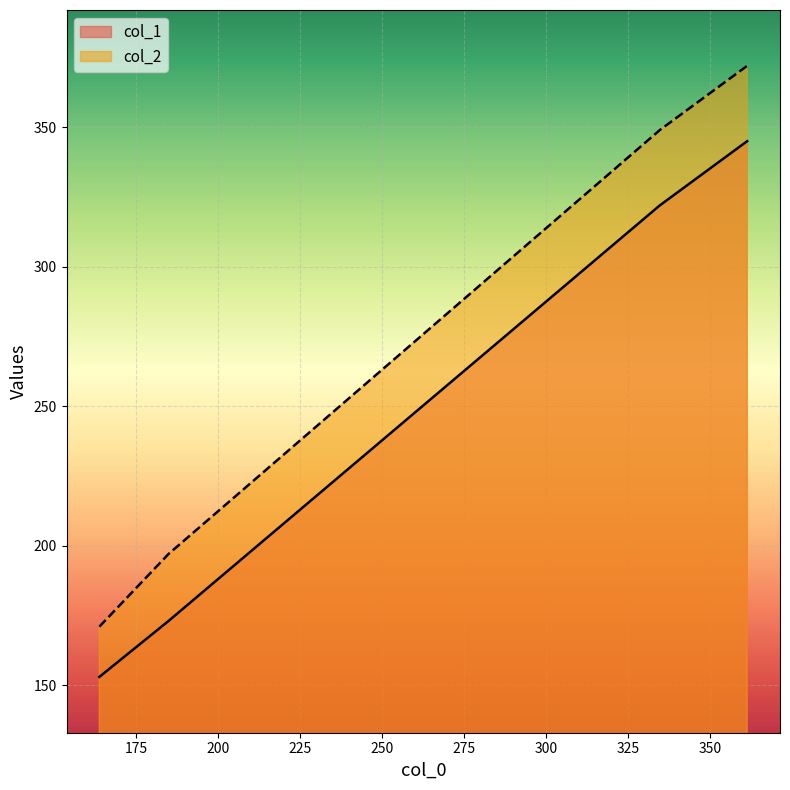

How many col_2 values are between 197 and 372?

3